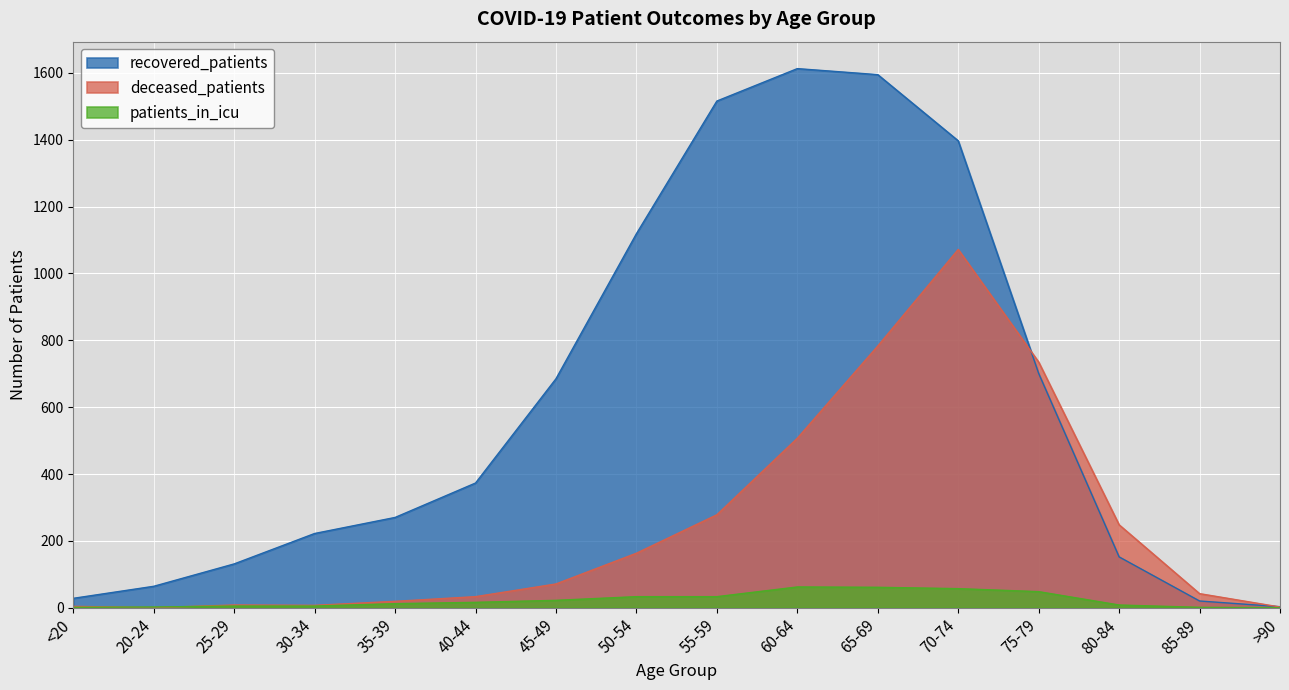

How many values in the recovered_patients series are below 373?

8